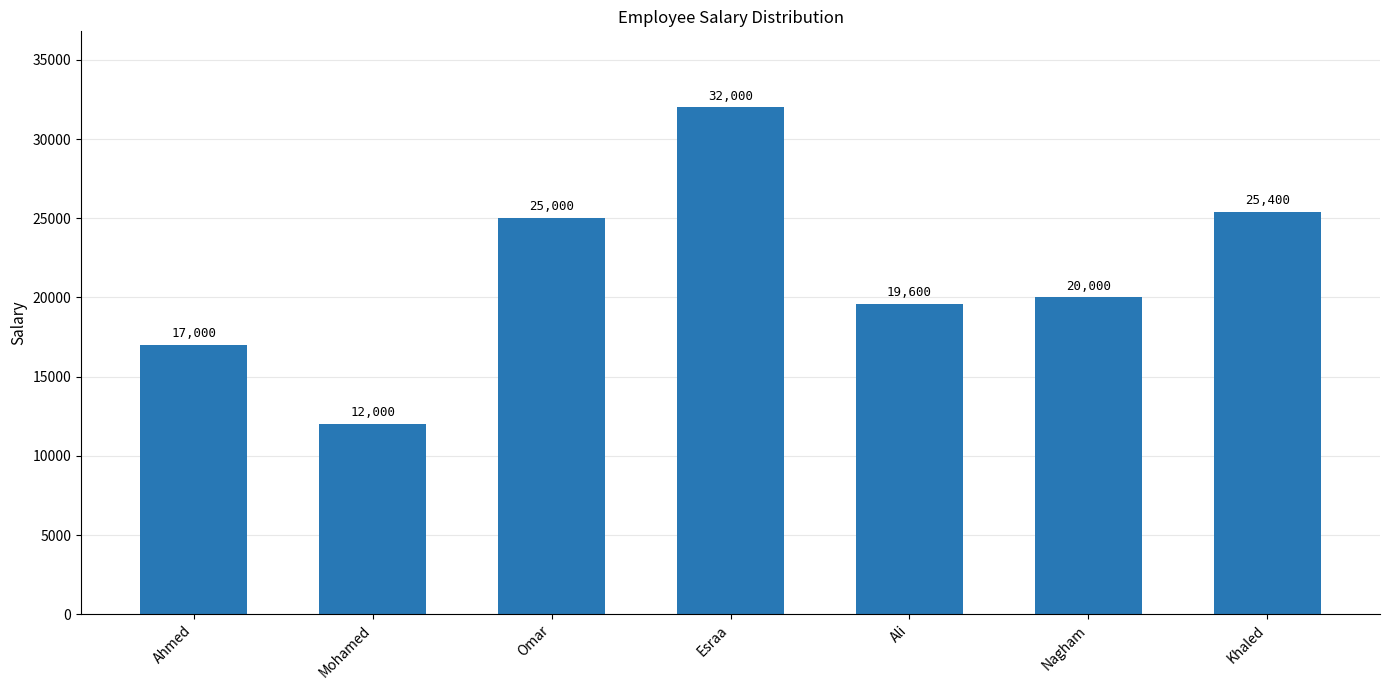

What position from the left is Mohamed?

2